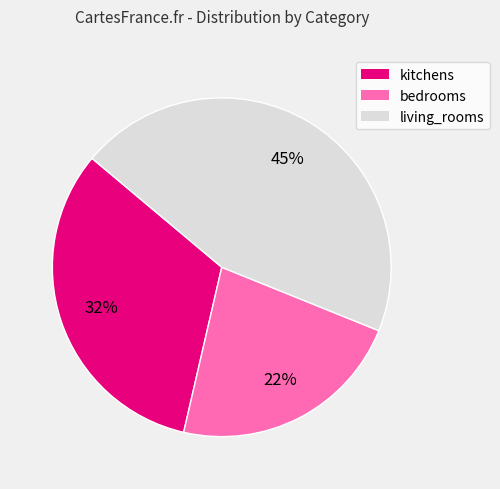

Does kitchens represent more than half of the total?

No